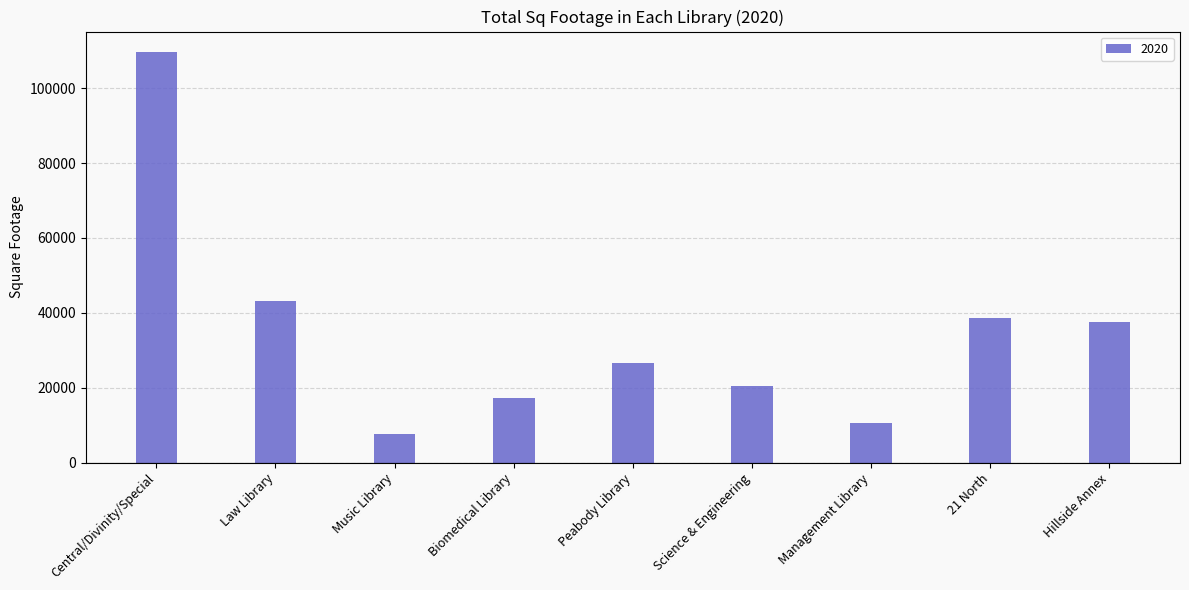

What is the label of the 5th bar from the right?

Peabody Library